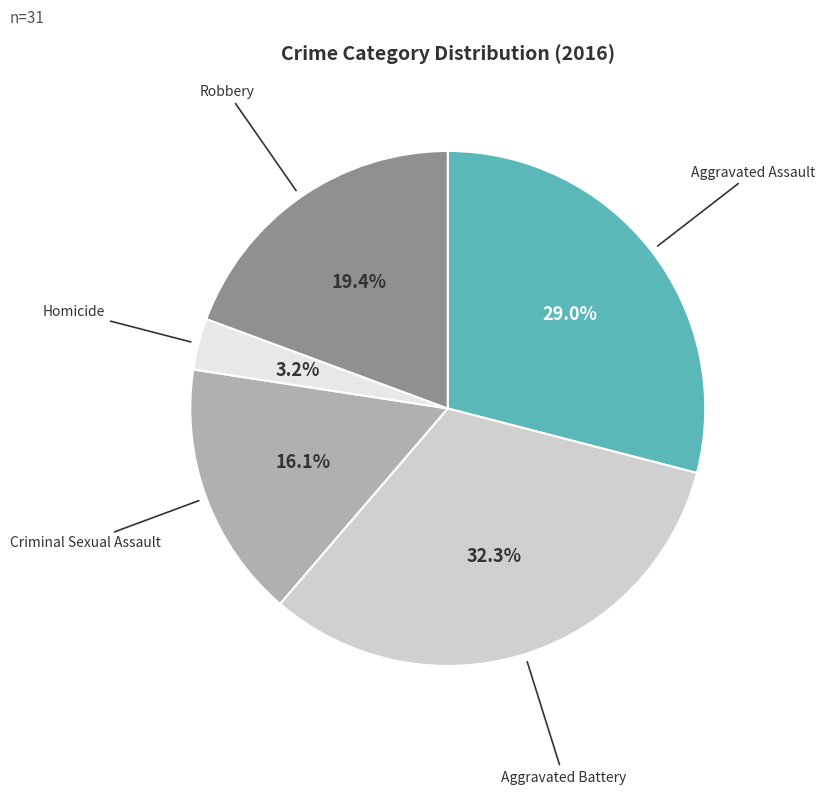

How many slices are in this pie chart?

5